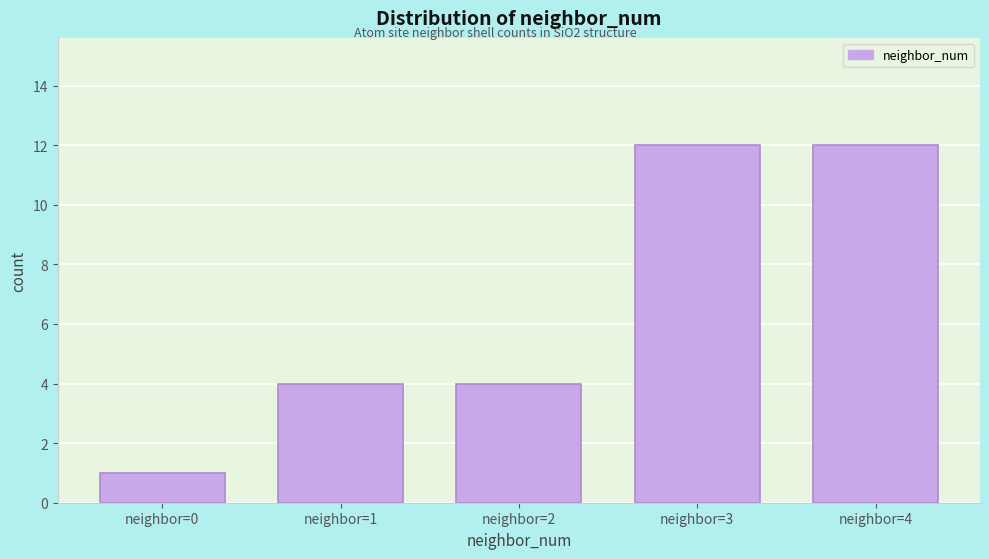

Reading right to left, transcribe all the data shown in this chart.

neighbor=4=12	neighbor=3=12	neighbor=2=4	neighbor=1=4	neighbor=0=1